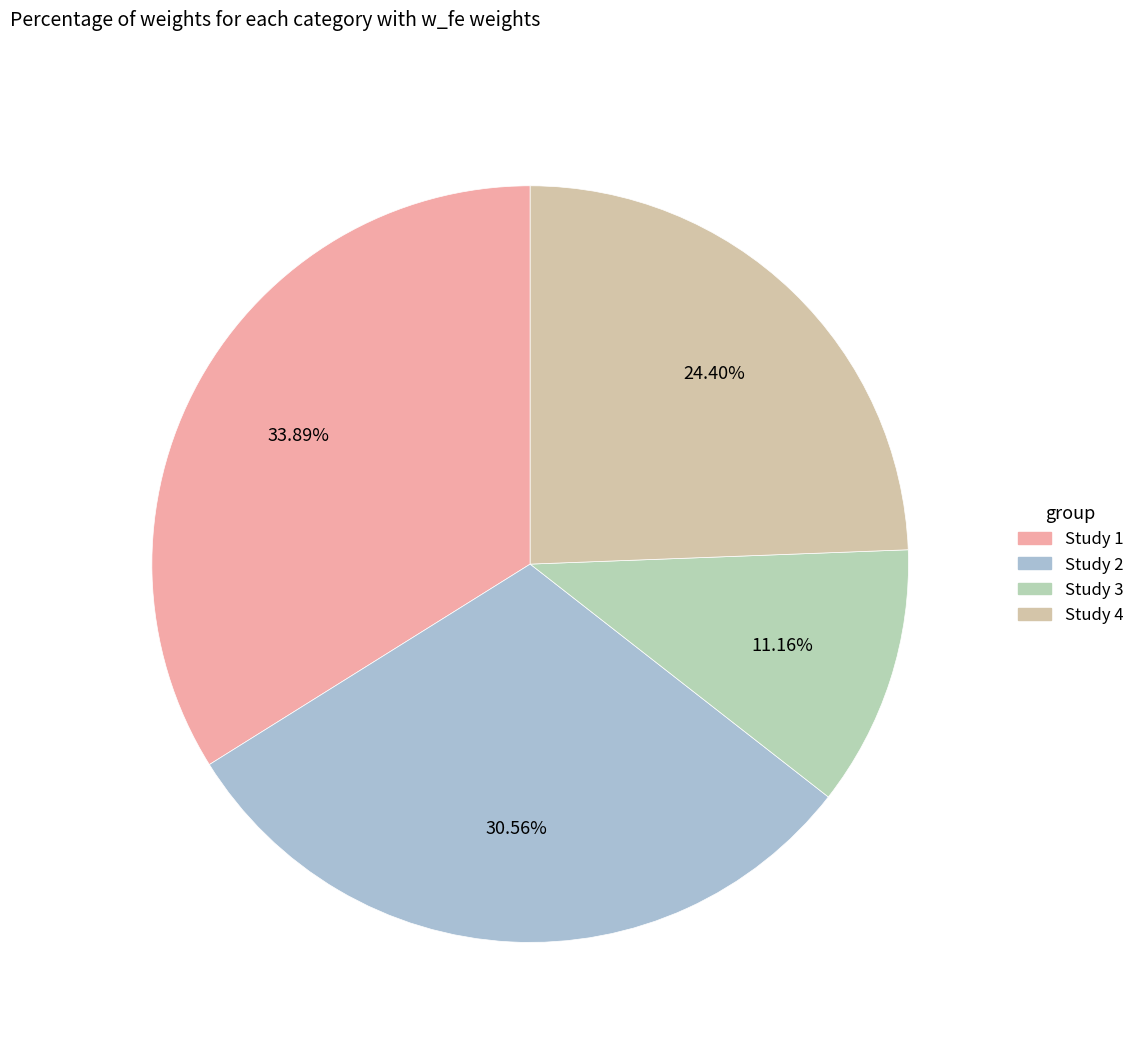

Which slice is the smallest?

Study 3